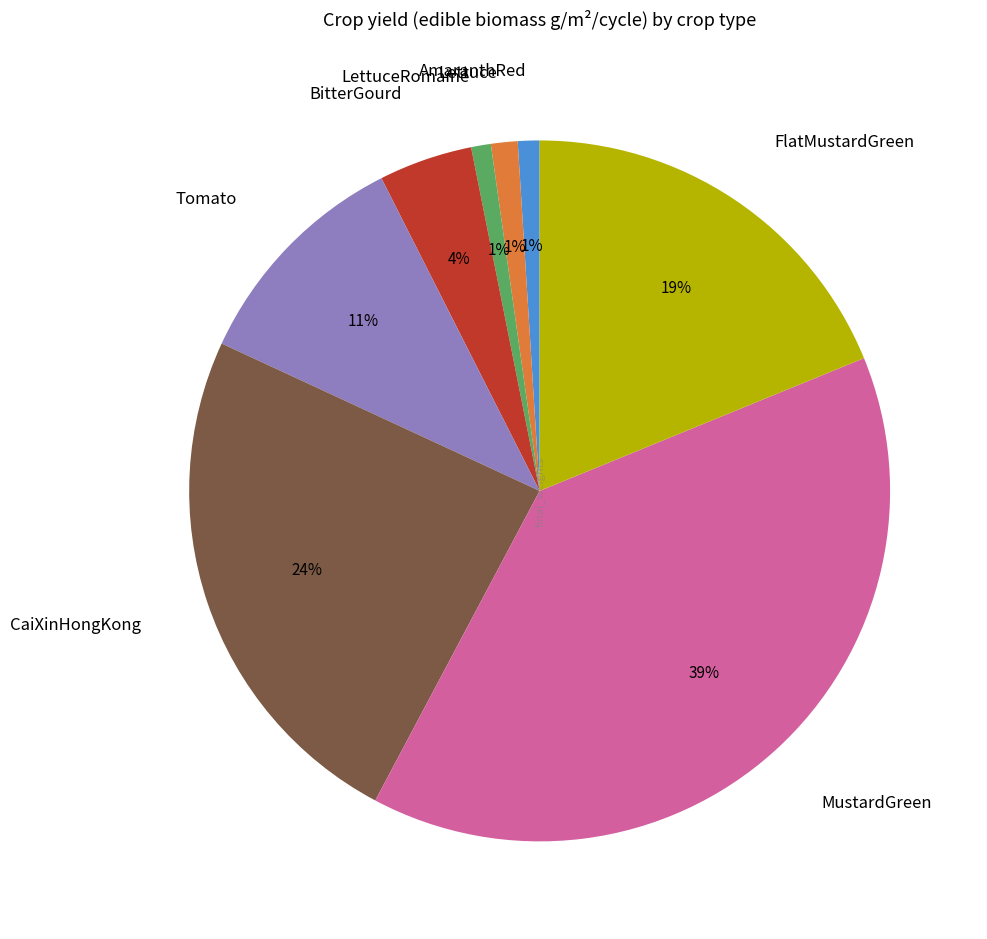

Is there any slice that represents more than half of the pie?

No